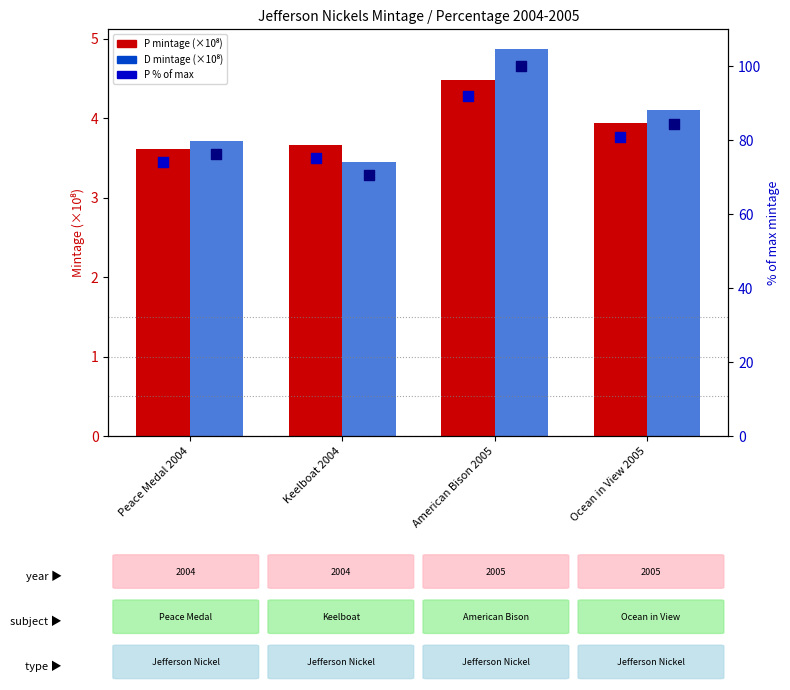

Which series has the widest spread of Y values?

D % of max